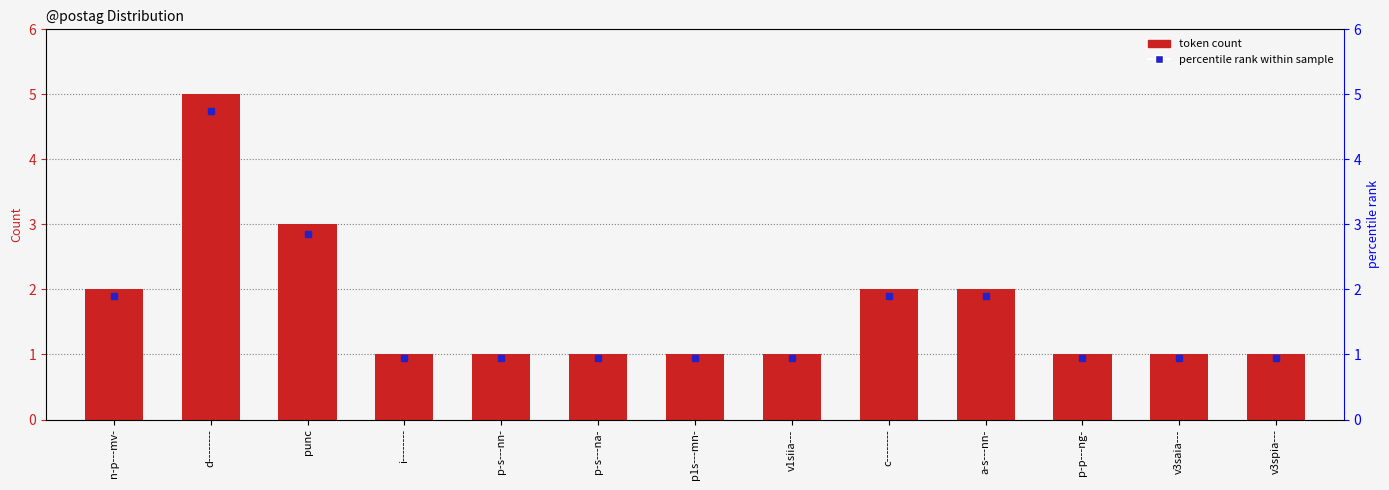

Reading left to right, list all the values displayed in this chart.

n-p---mv-=2	d--------=5	punc=3	i--------=1	p-s---nn-=1	p-s---na-=1	p1s---mn-=1	v1siia---=1	c--------=2	a-s---nn-=2	p-p---ng-=1	v3saia---=1	v3spia---=1